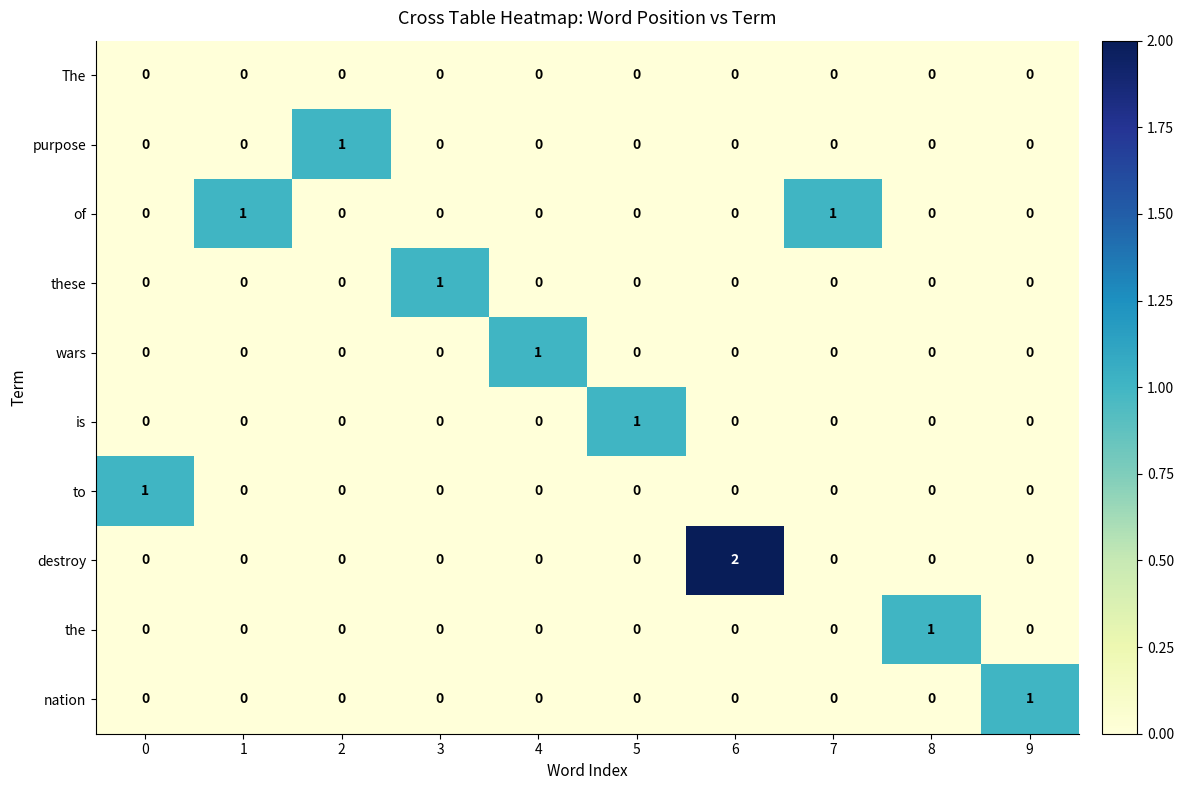

The value of wars at 2 is 1. True or false?

False